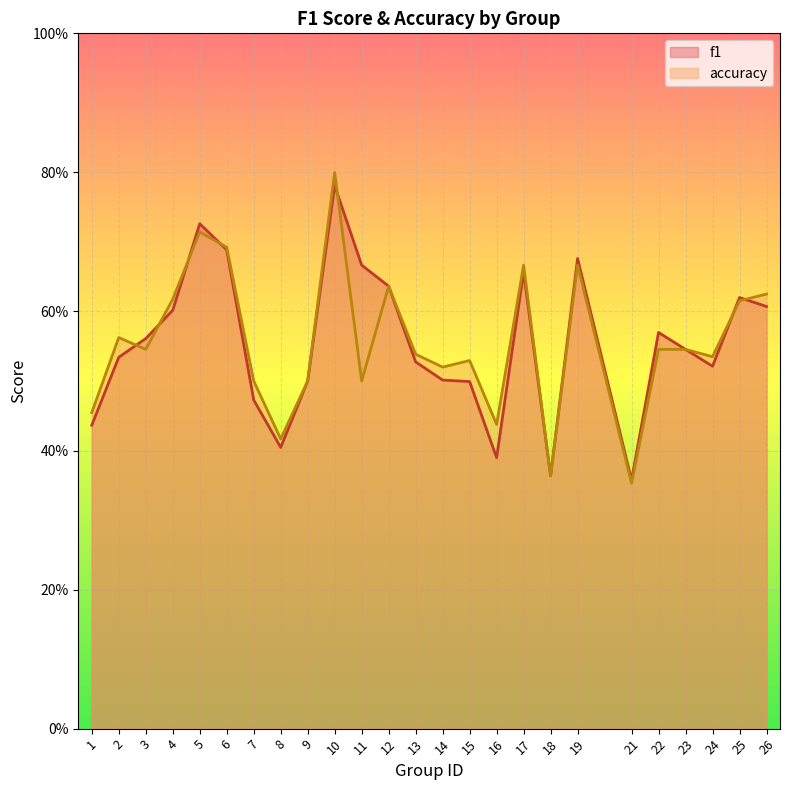

At which category does f1 reach its first local valley?

8